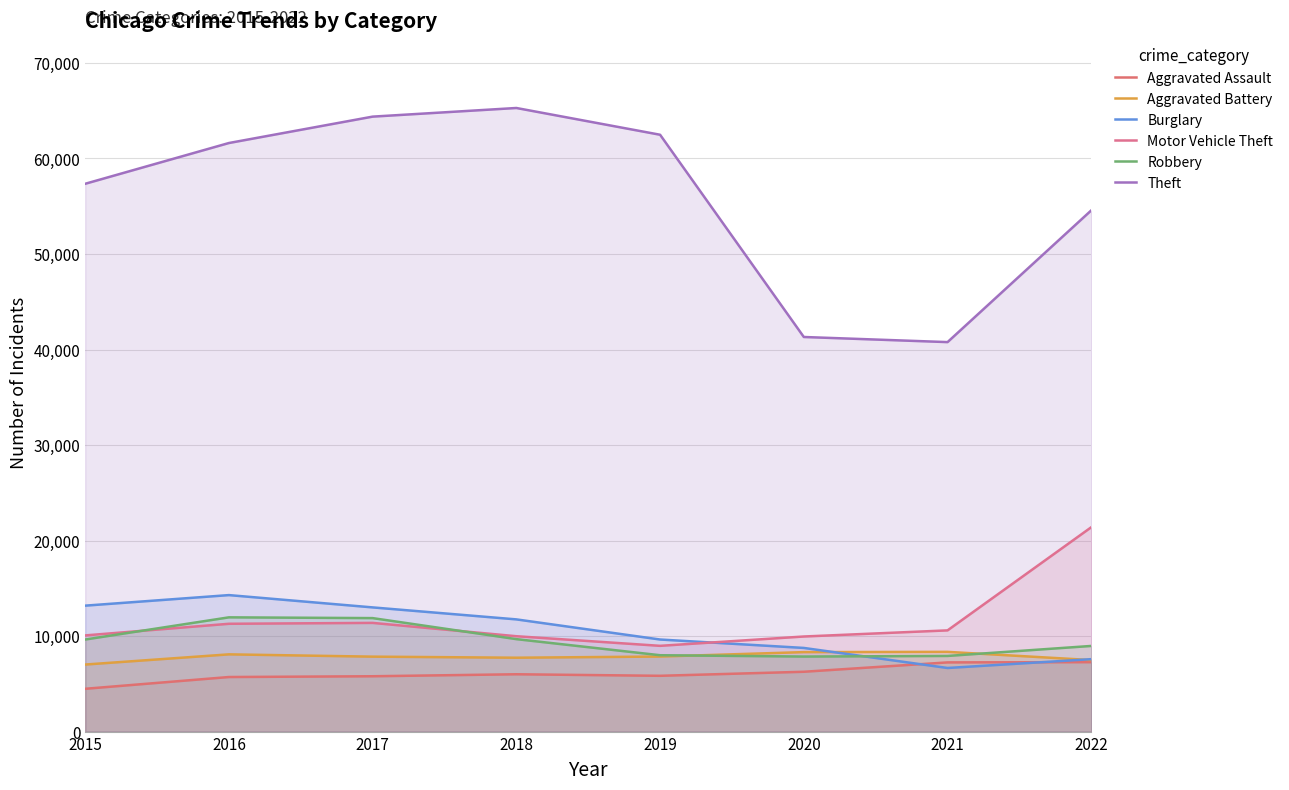

Between 2016 and 2020, which series saw the biggest shift?

Theft